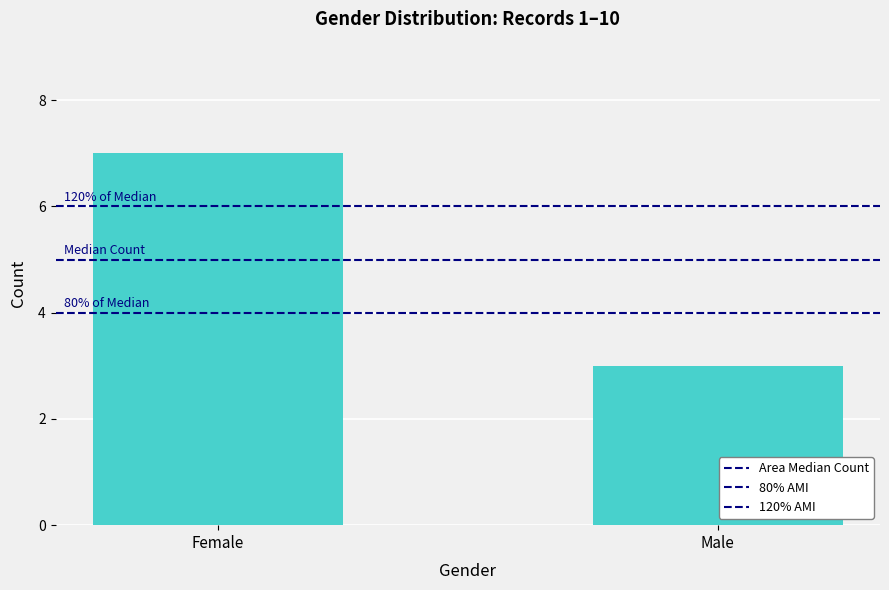

Are the bars horizontal?

No